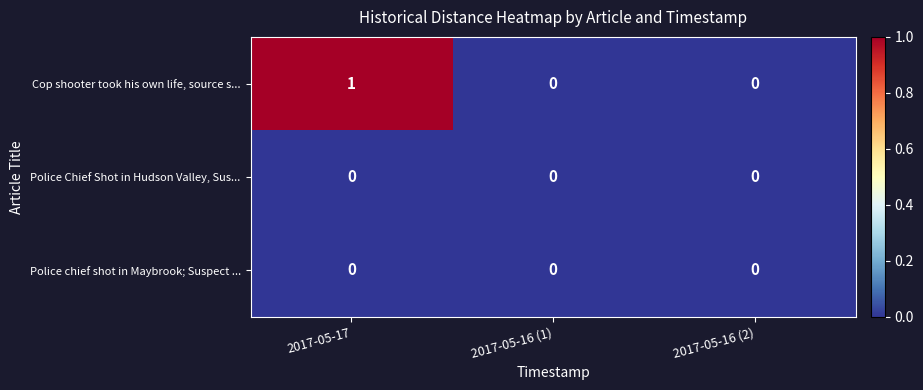

At which category is the sum across all series the highest?

2017-05-17